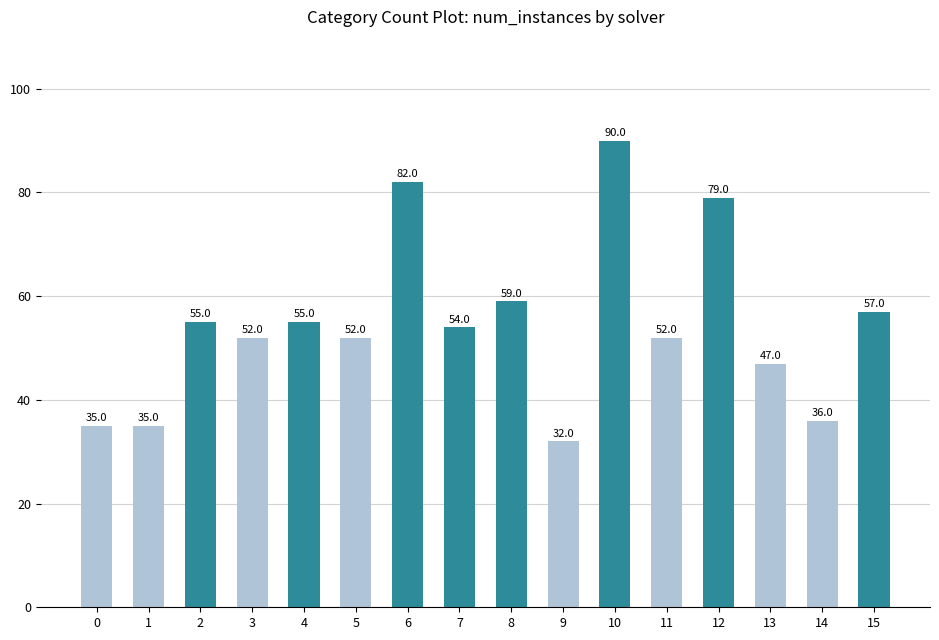

Read the value at 3, to the nearest 10.

50